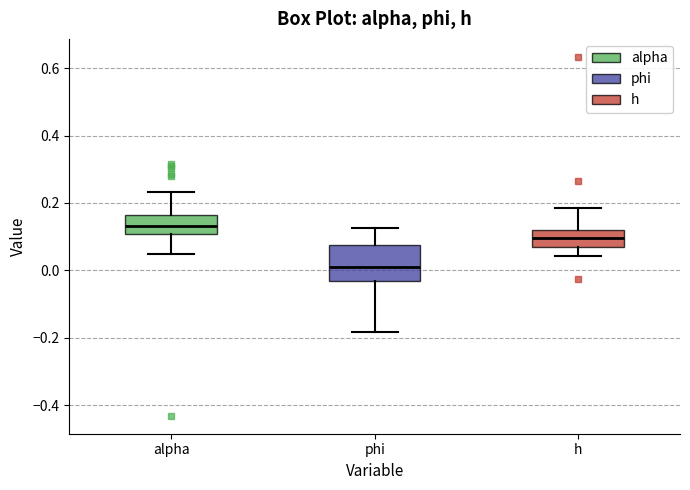

Where does the upper whisker of the box for phi end on the y-axis? The values are not printed on the chart, so give them approximately, as read against the axis.

0.12